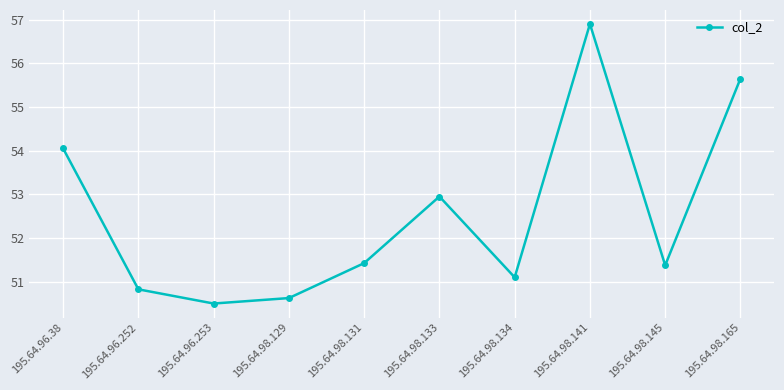

What is the sum of the values at 195.64.98.134 and 195.64.96.252?

101.9